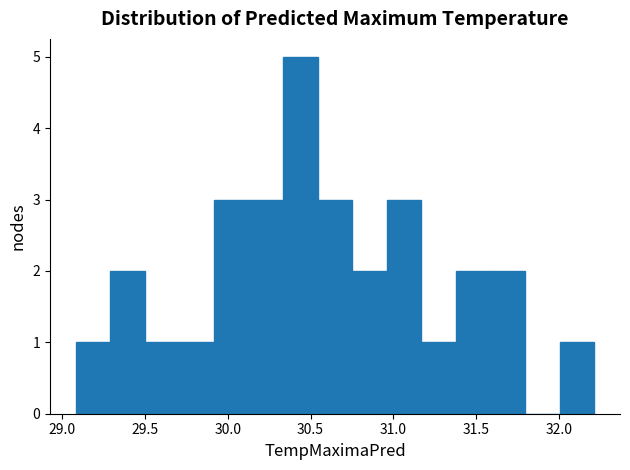

Which range on the x-axis has the tallest bar?

30.35 to 30.55